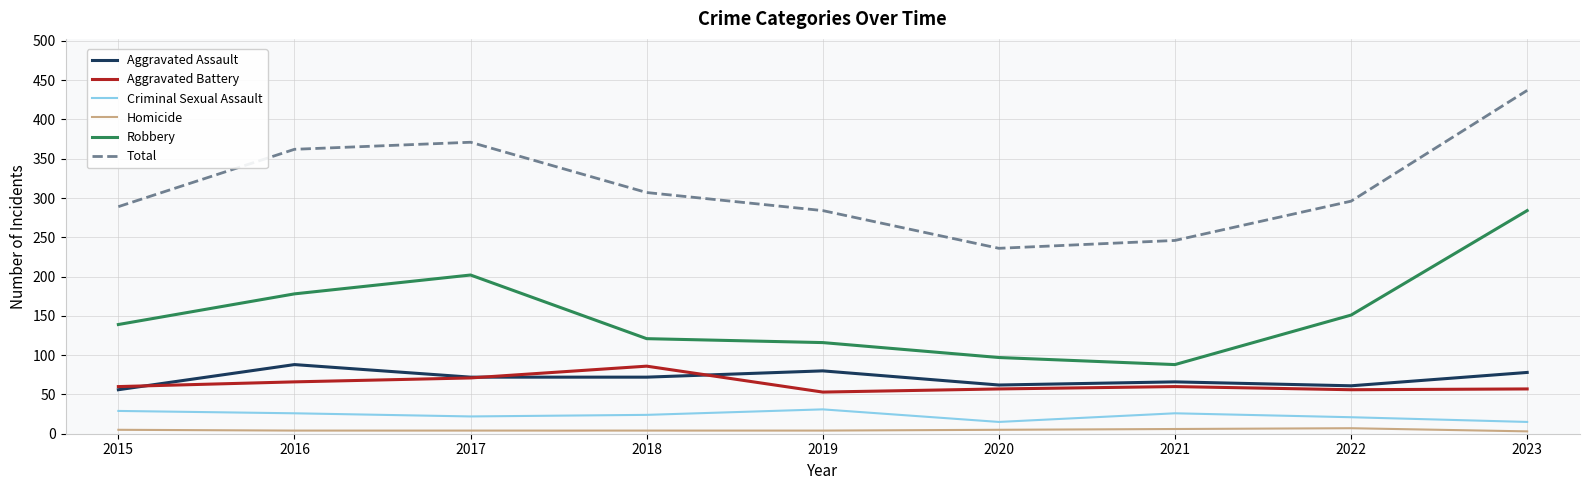

True or false: Total has a value of 307 at 2018.

True